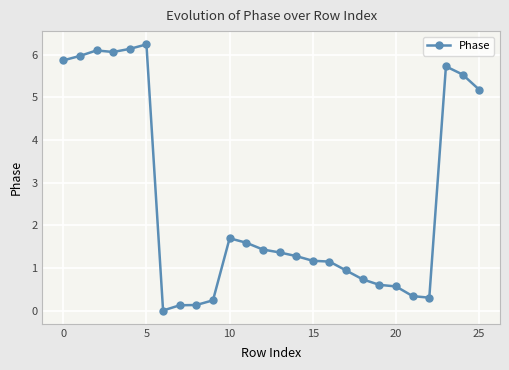

What is the difference between the second highest and minimum values?

6.1